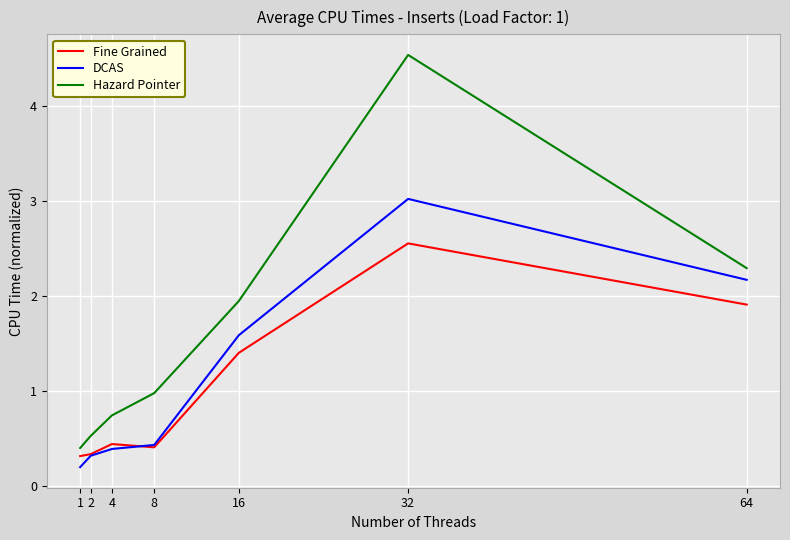

Where is Fine Grained nearest to the value 1?

16